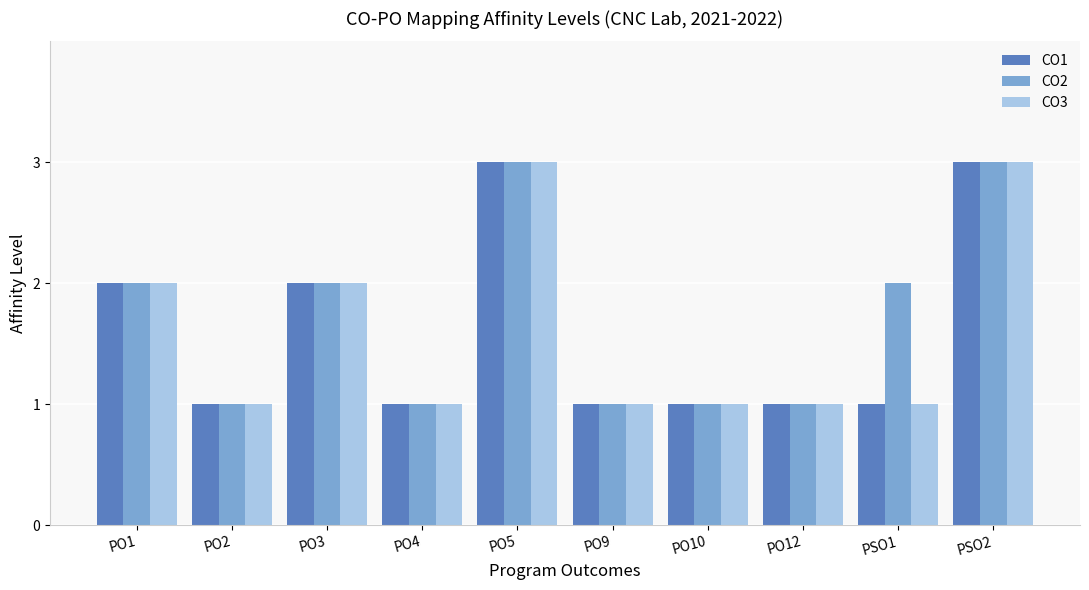

Read the CO2 value at PO12.

1